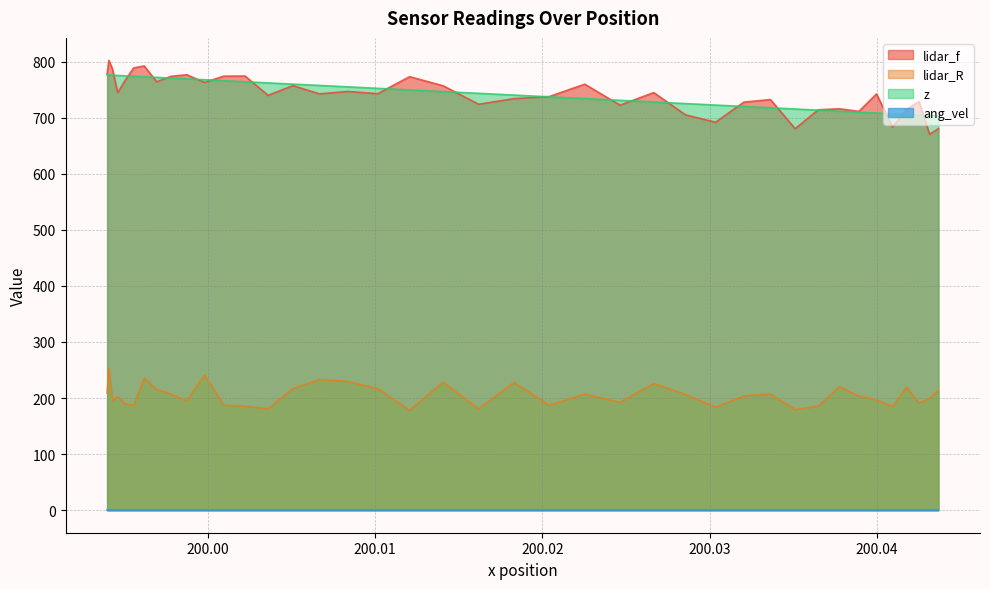

Does the chart have visible grid lines?

Yes